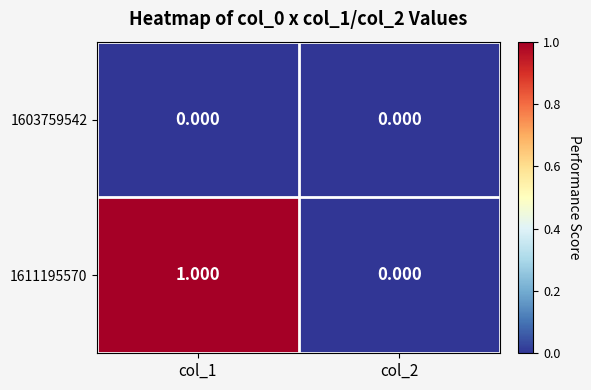

Between col_1 and col_2, which series saw the biggest shift?

1611195570